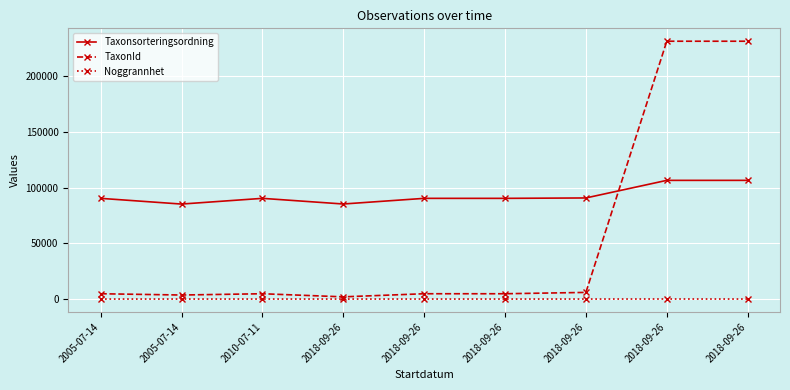

At which category is the sum across all series the highest?

2018-09-26